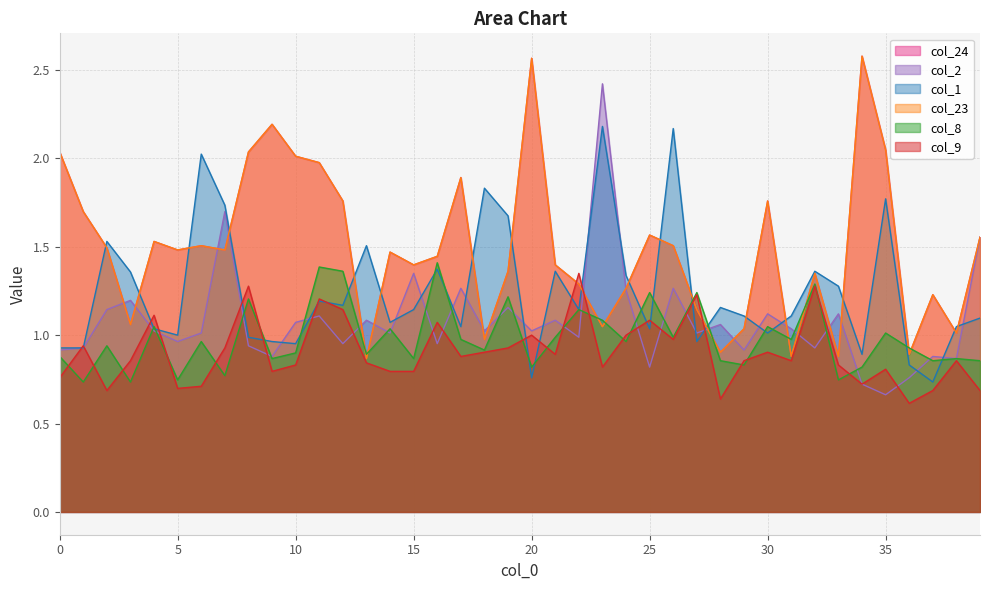

The col_24 series shows 0.6 at 13. True or false?

False